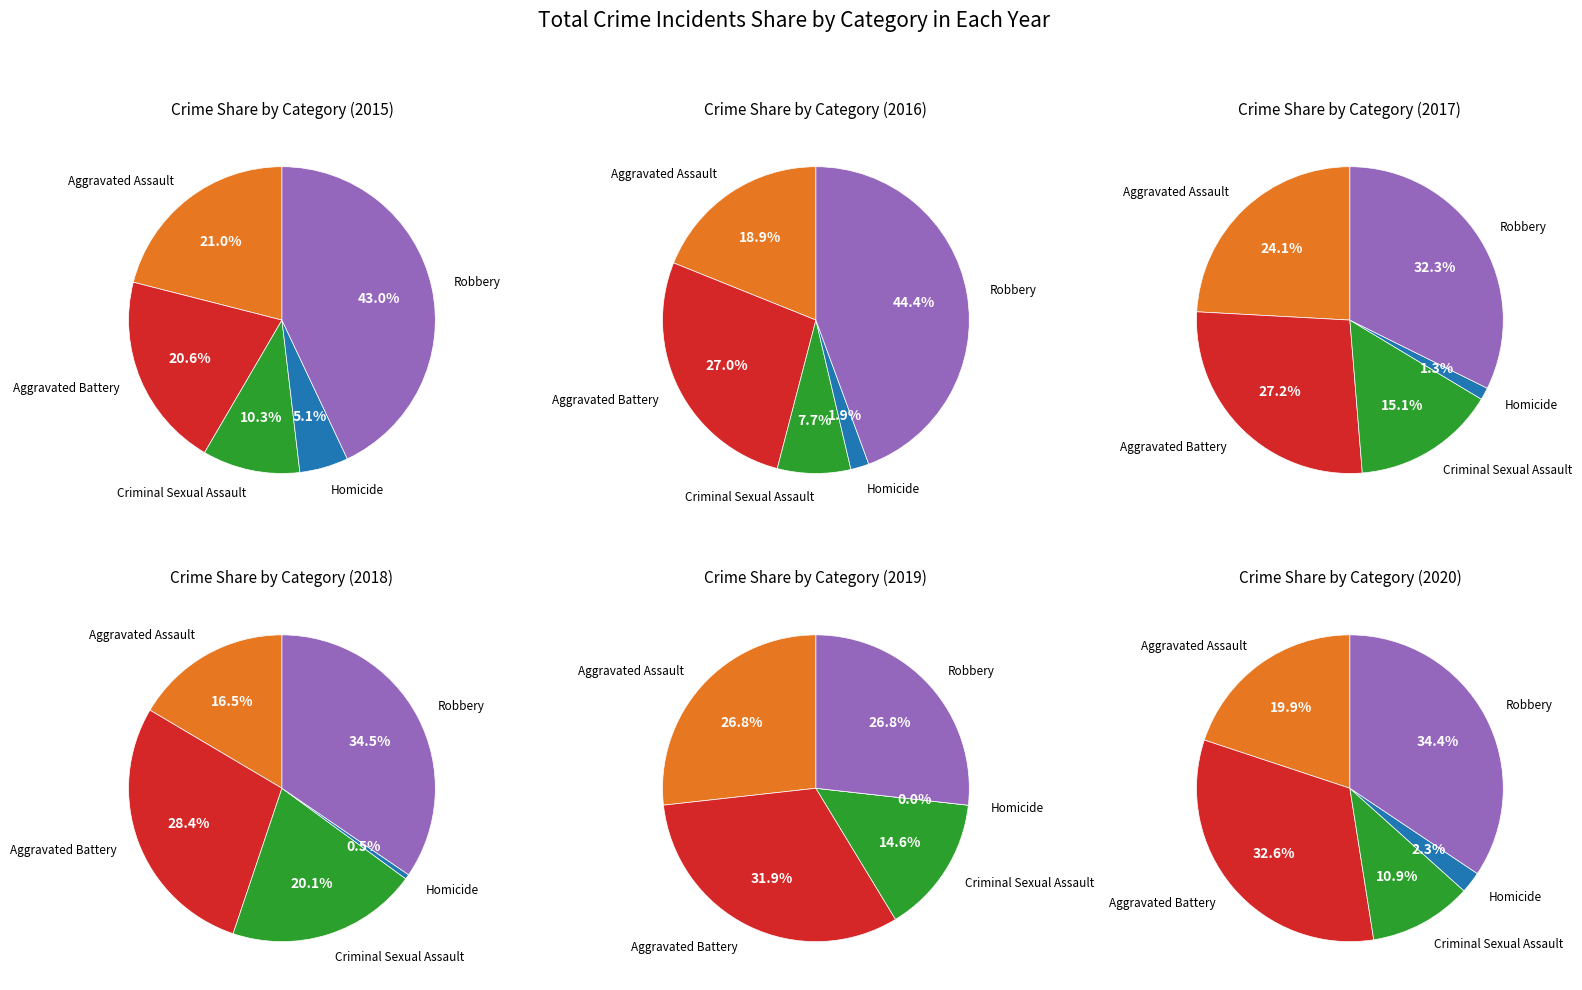

To the nearest percent, what portion does Aggravated Battery represent?

21%